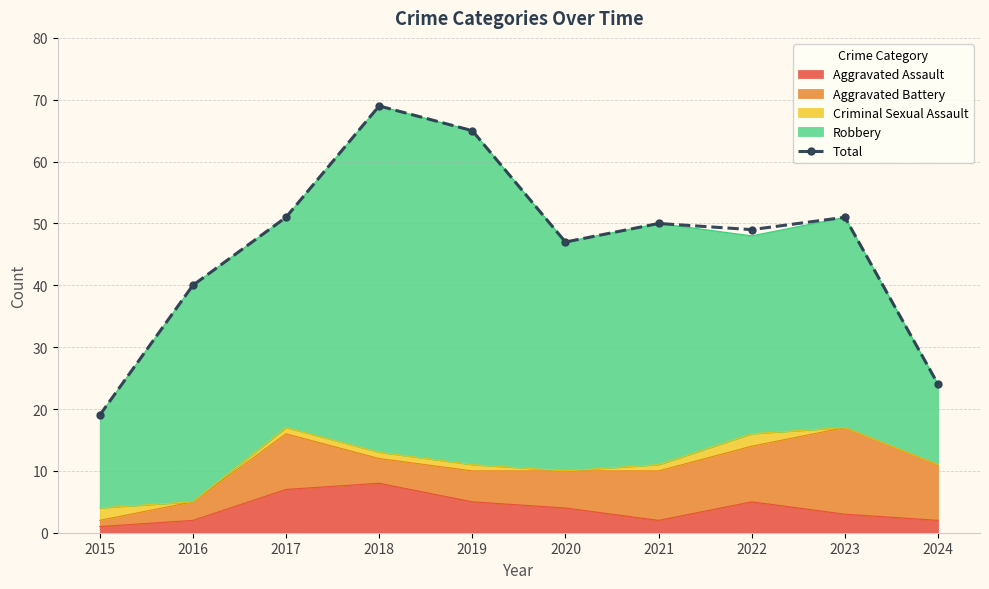

Where is the first local maximum?

2018